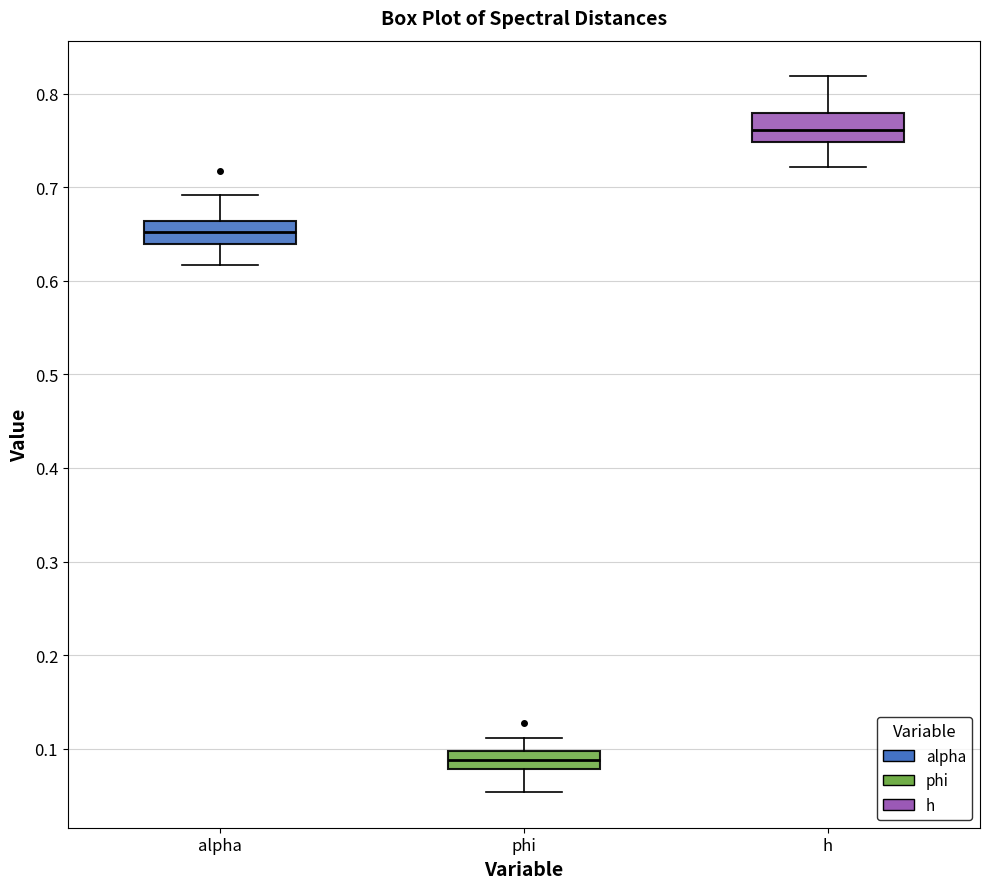

Which box has the highest median line?

h